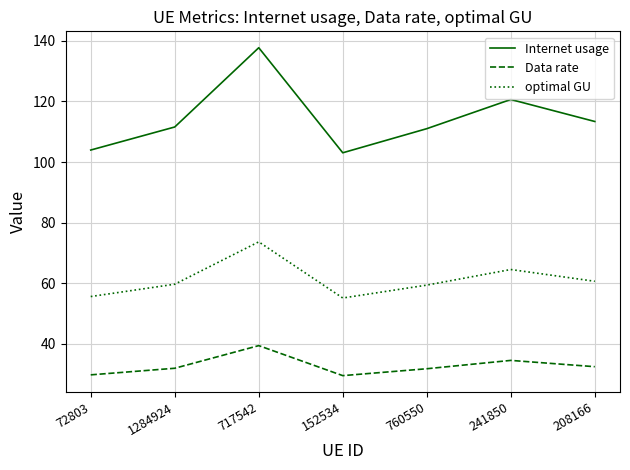

True or false: optimal GU and Data rate intersect in this chart.

False